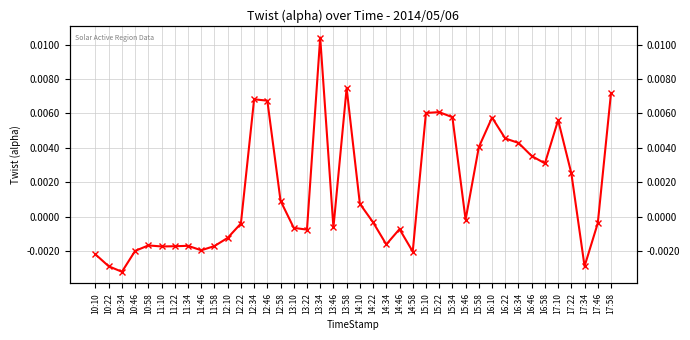

What is the label of the 5th point from the left?

10:58